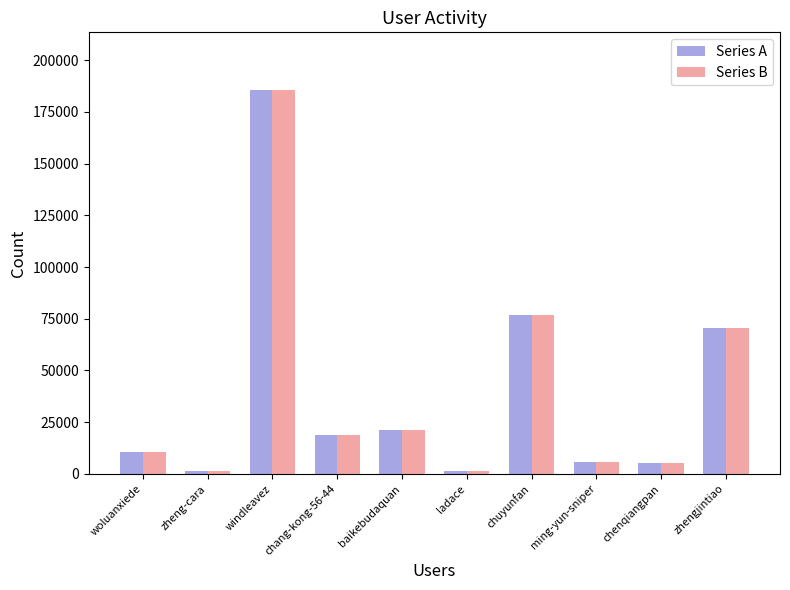

What is the total value across all series at ming-yun-sniper?

11420